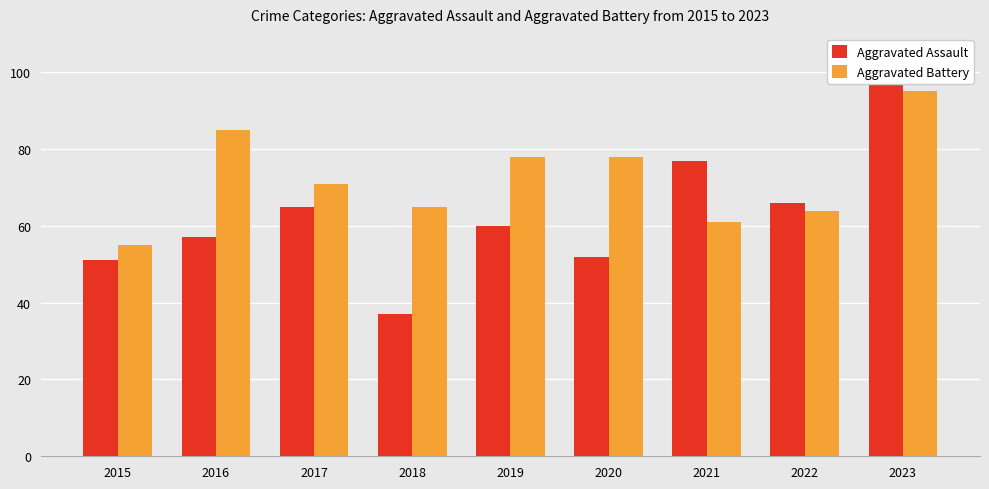

What is the sum of the Aggravated Assault values at 2023 and 2018?

135